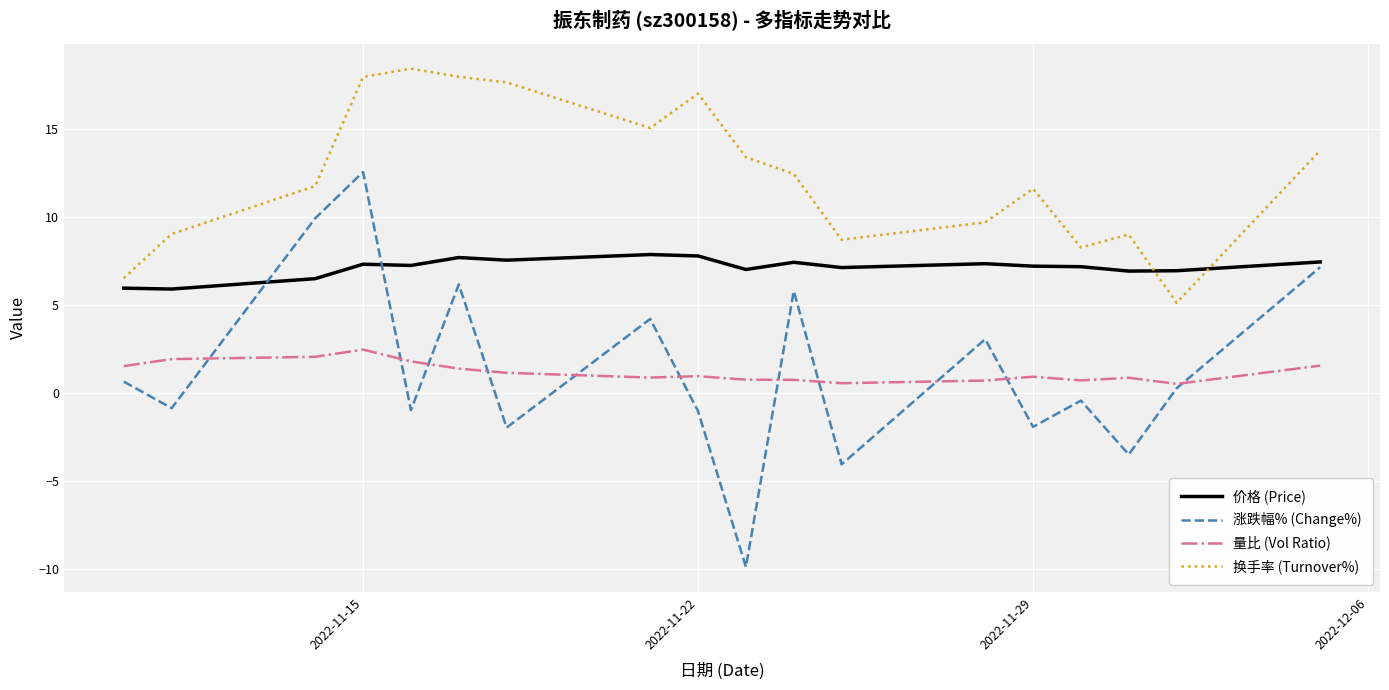

What is the minimum value for 涨跌幅% (Change%)?

-9.9